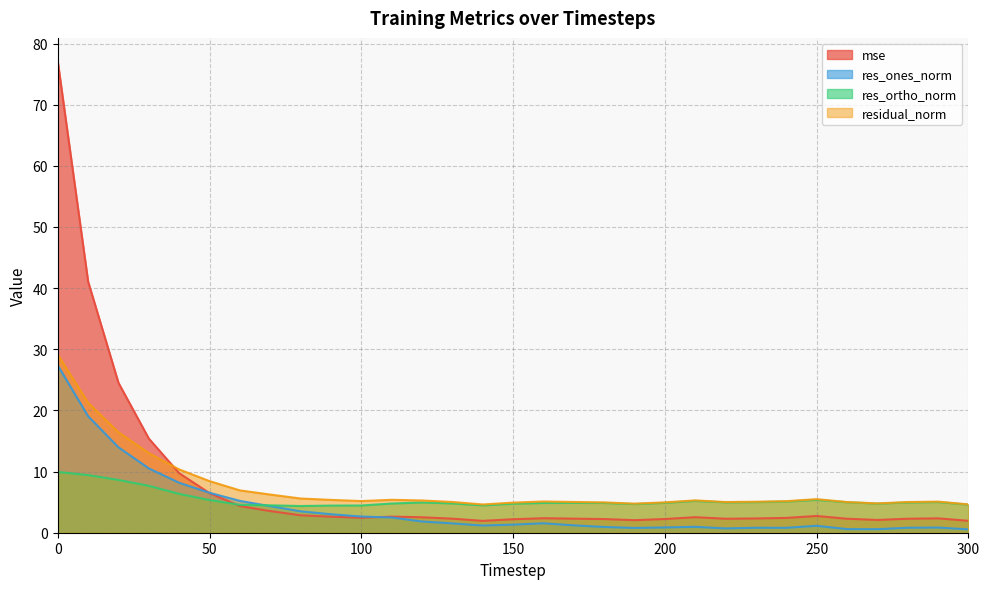

Count the number of data series in this chart.

4